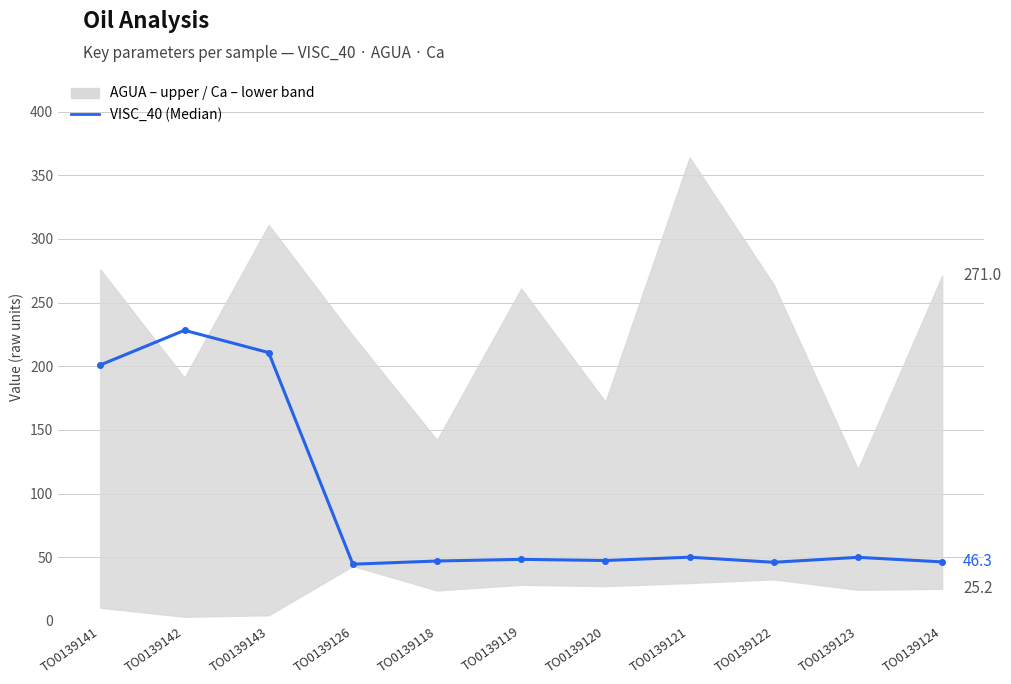

Rank the categories by value from highest to lowest.

TO0139142, TO0139143, TO0139141, TO0139121, TO0139123, TO0139119, TO0139120, TO0139118, TO0139124, TO0139122, TO0139126